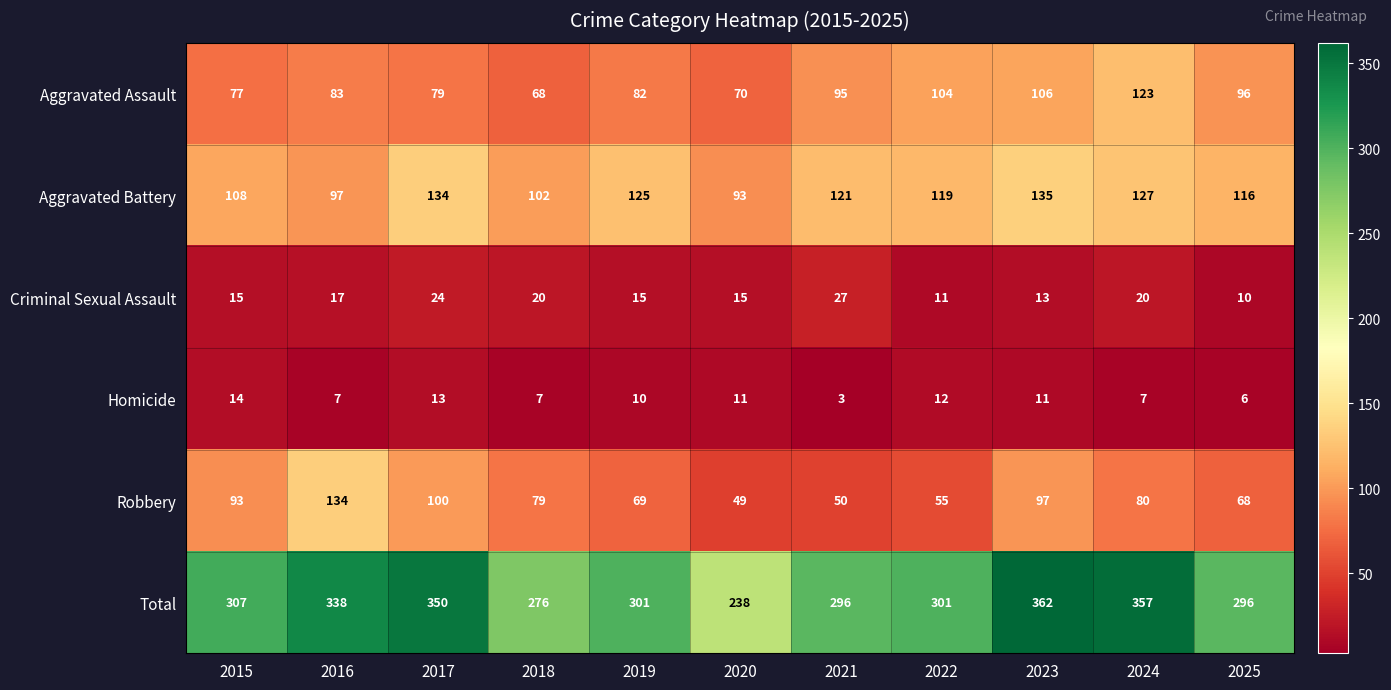

What is the sum of all Robbery values?

874